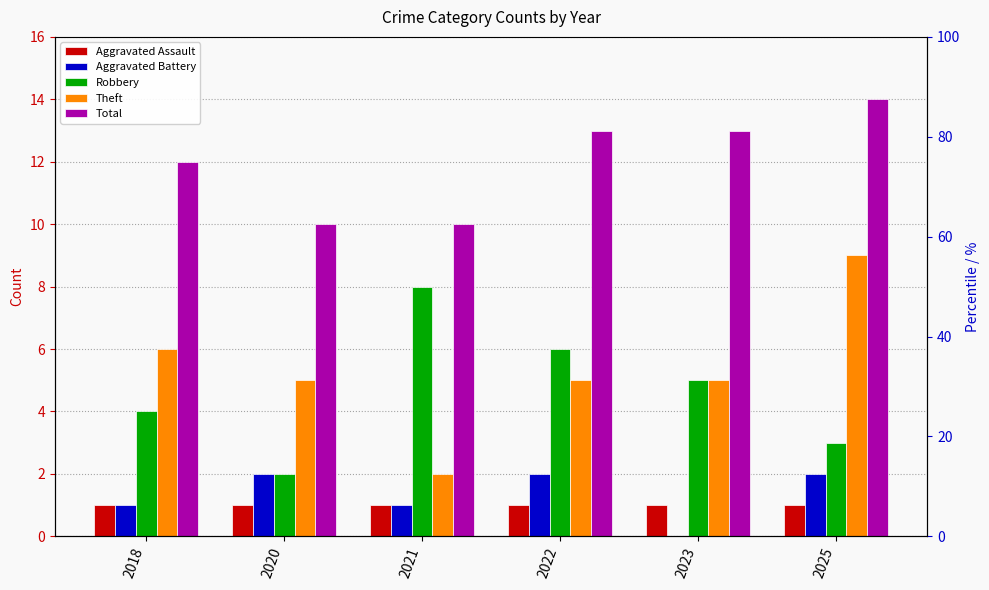

Between 2023 and 2025, which is larger?

2023